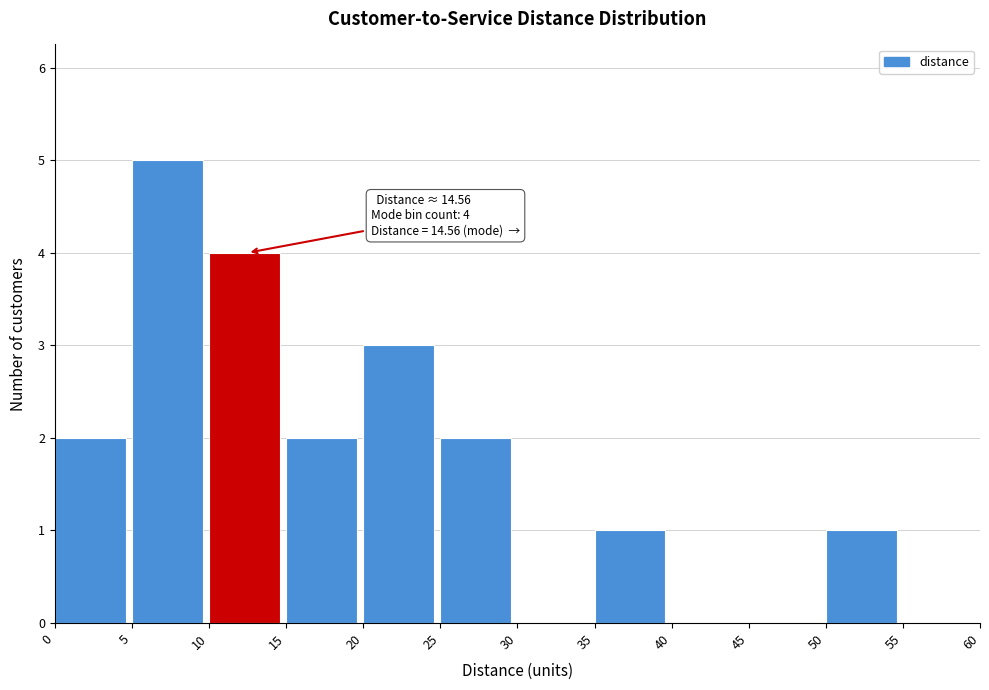

Over which range of the x-axis is the bar tallest?

5 to 10